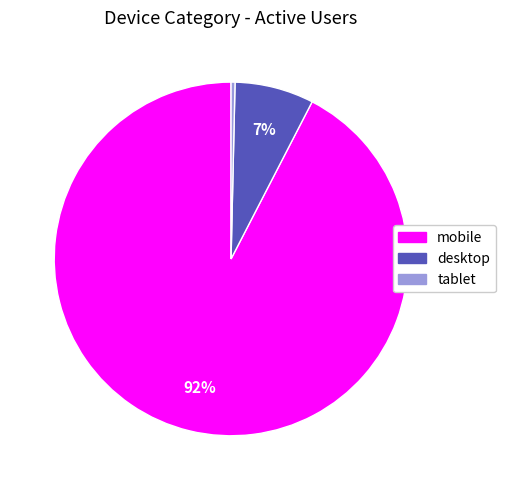

To the nearest percent, what is the average slice percentage?

33%